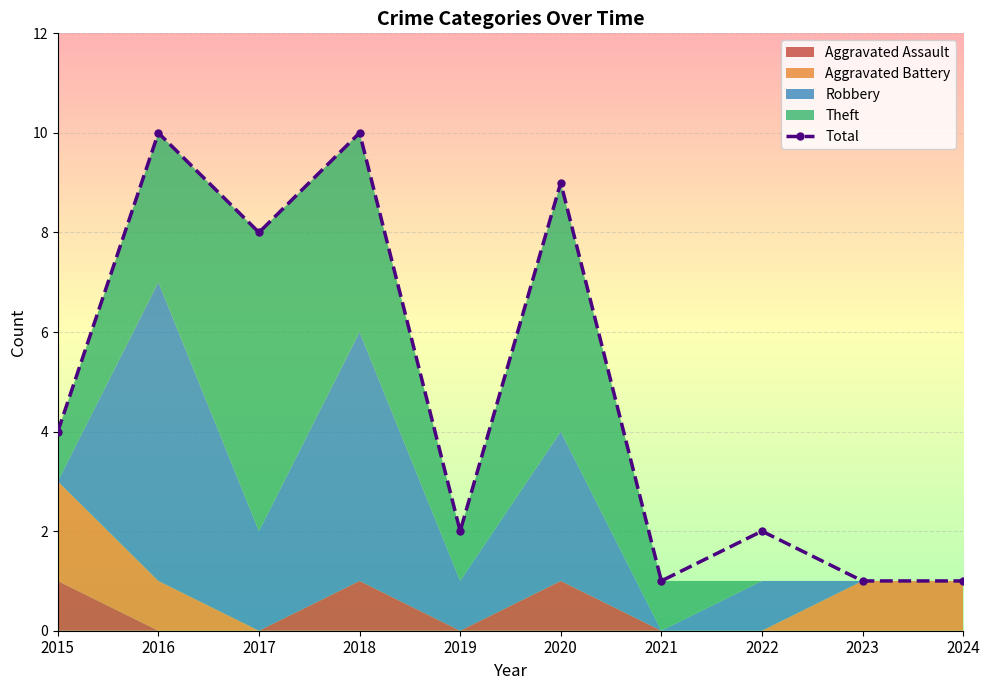

What is the smallest value displayed?

1